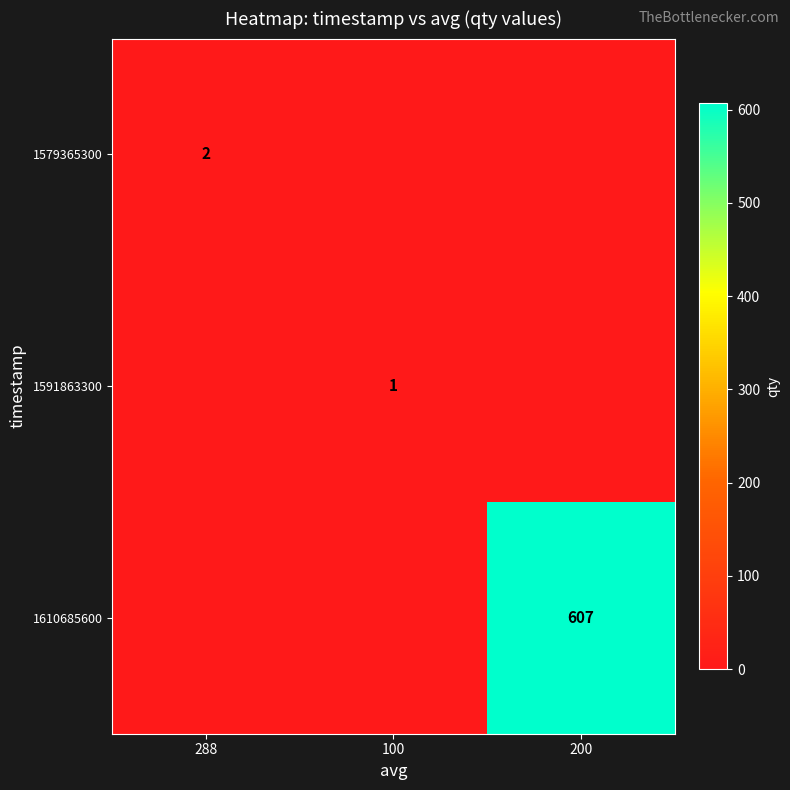

Is it true that 1579365300 equals 4 at 288?

False